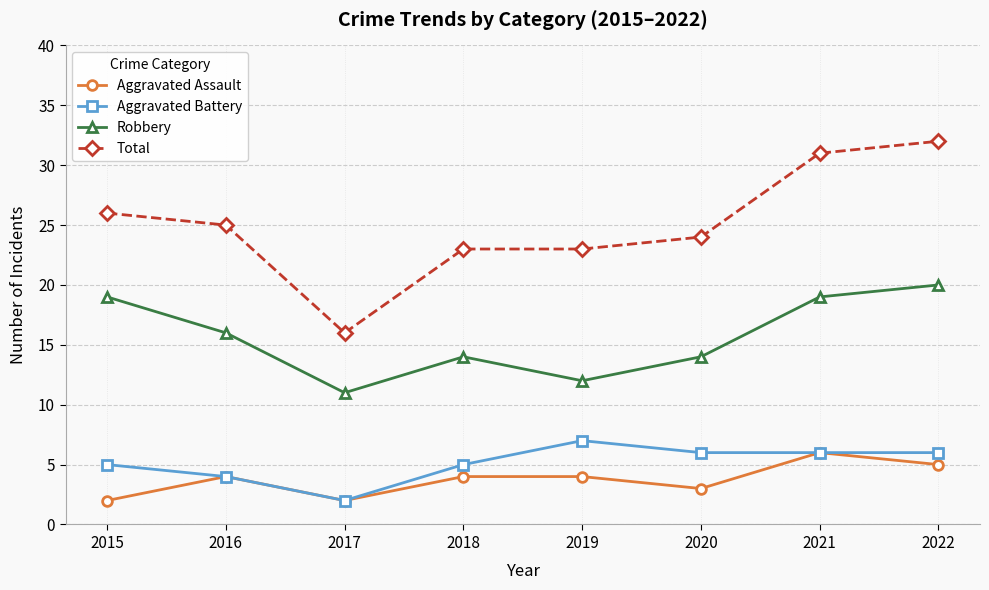

Count the number of categories in the chart.

8